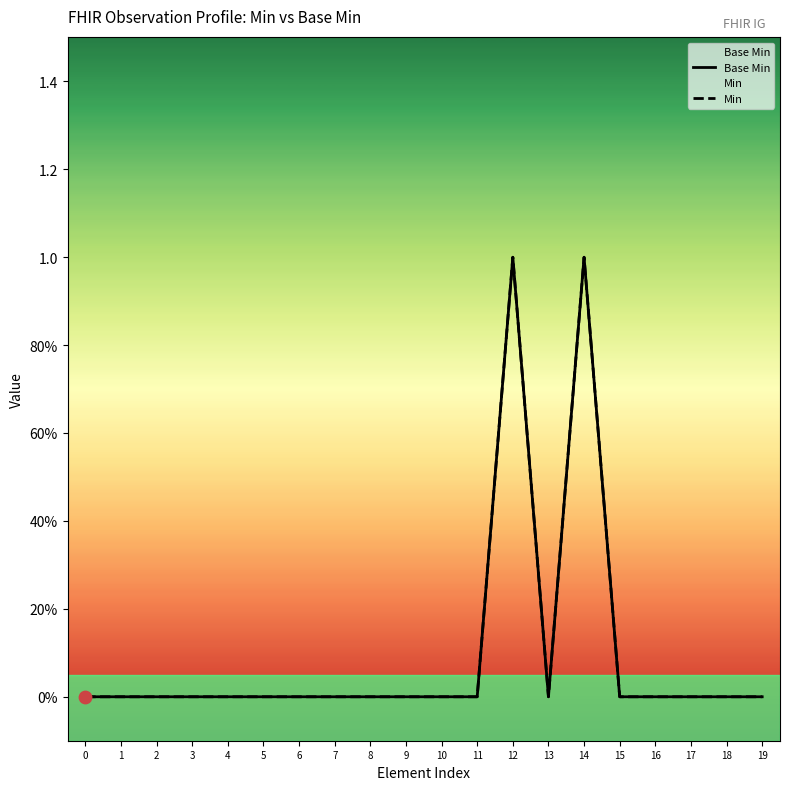

At which category is the sum across all series the highest?

12